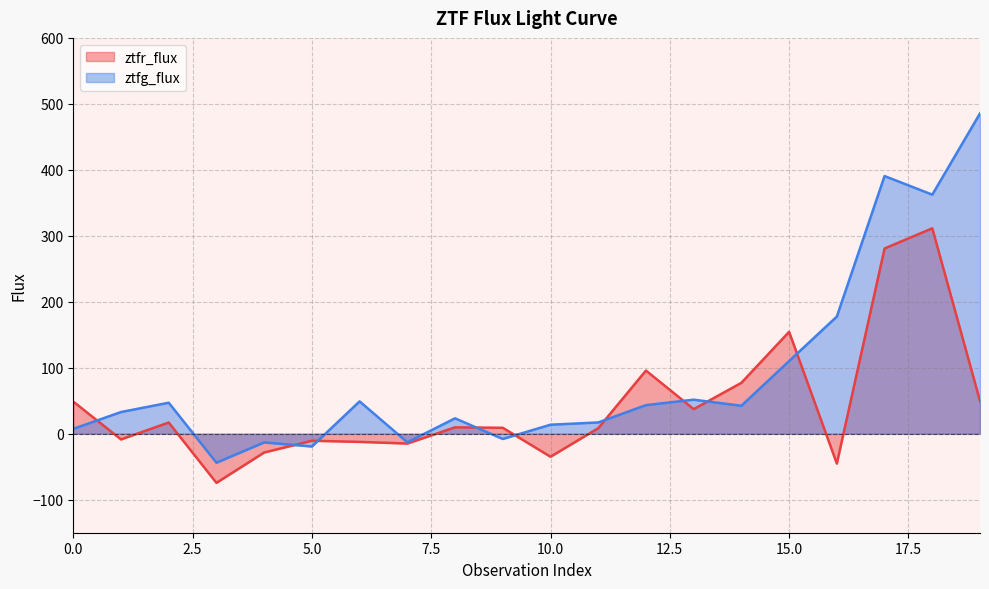

How many positive values does the ztfr_flux series have?

12